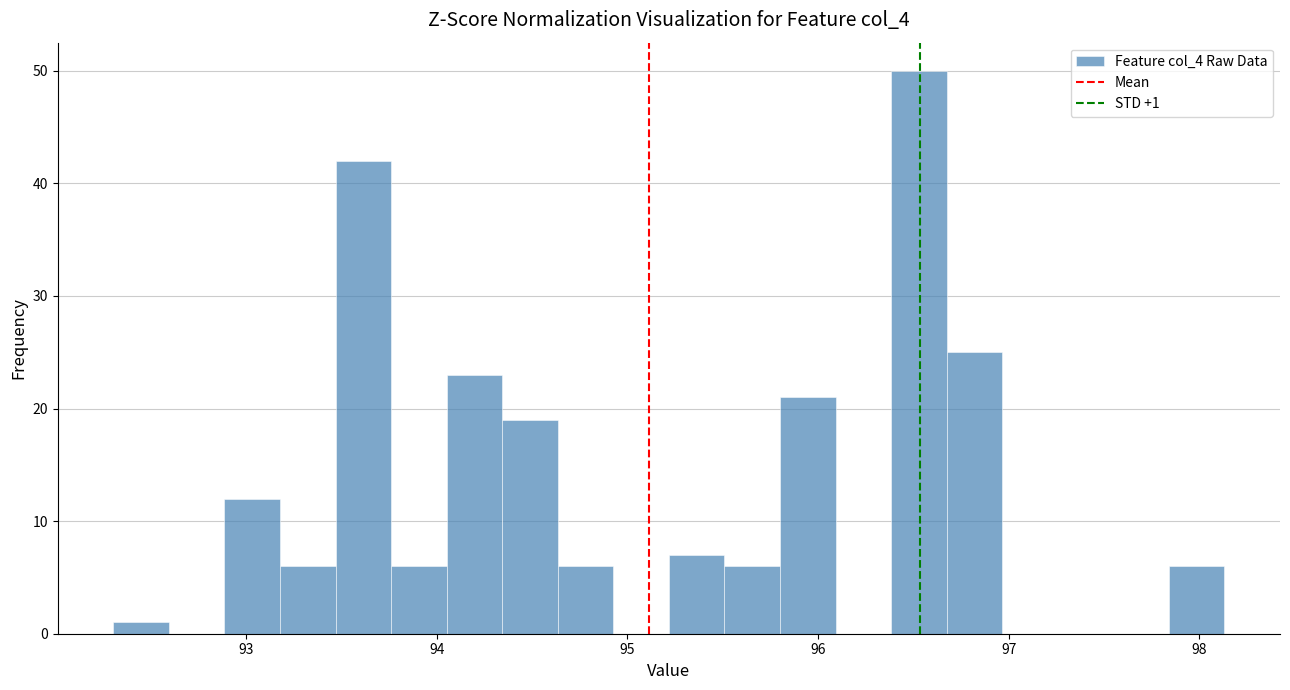

Around what value on the x-axis is the tallest bar? Give the approximate position of its centre, as read against the axis.

96.5